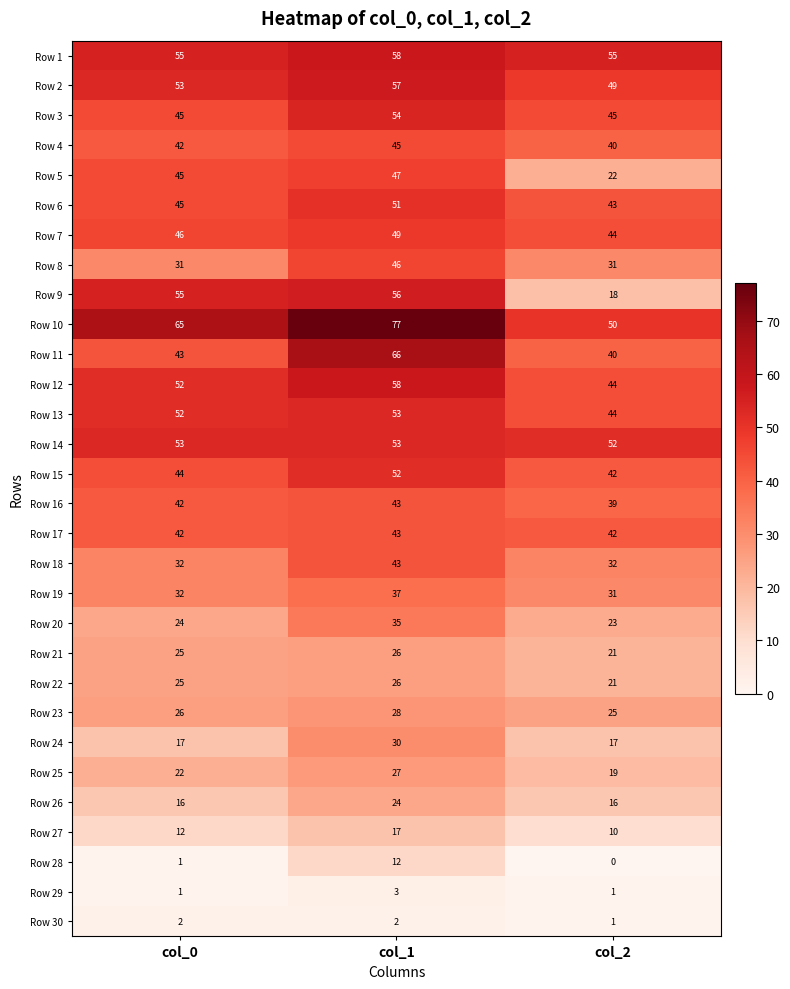

Is it true that Row 7 equals 49 at col_1?

True